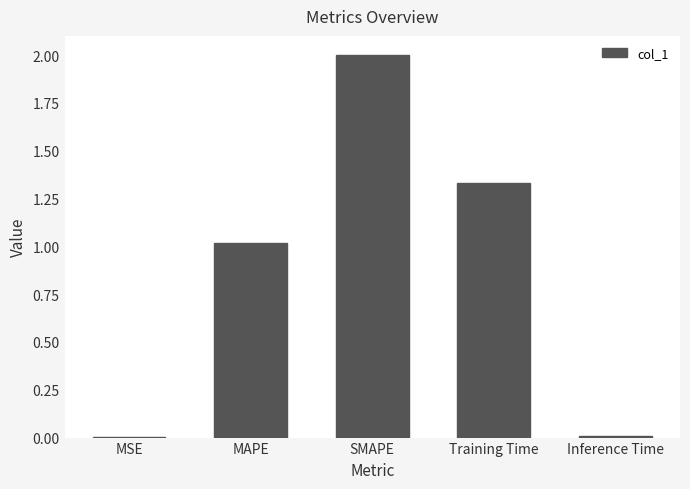

What is the sum of the values at MAPE and Training Time?

2.3